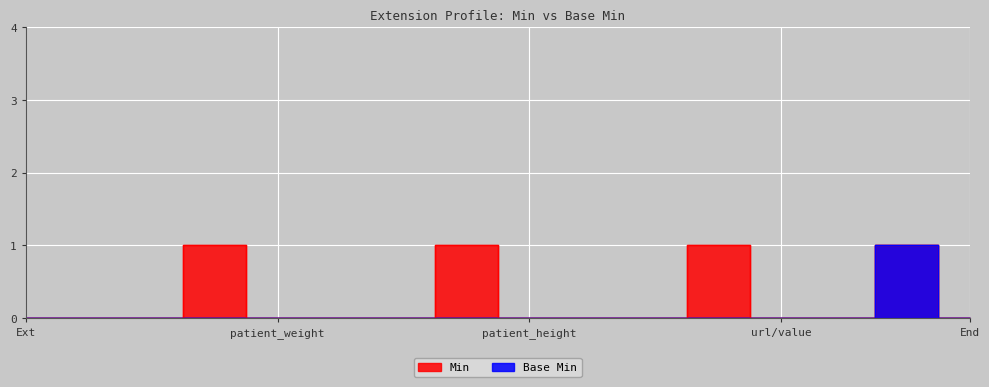

Which series has the largest range (max minus min)?

Min